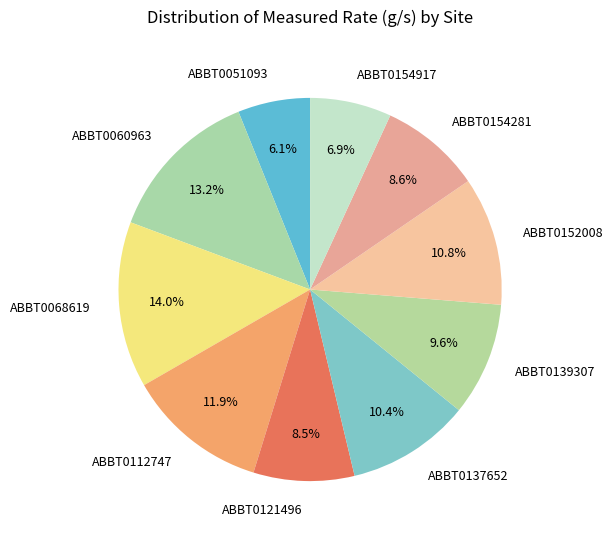

Count the number of slices in the pie.

10